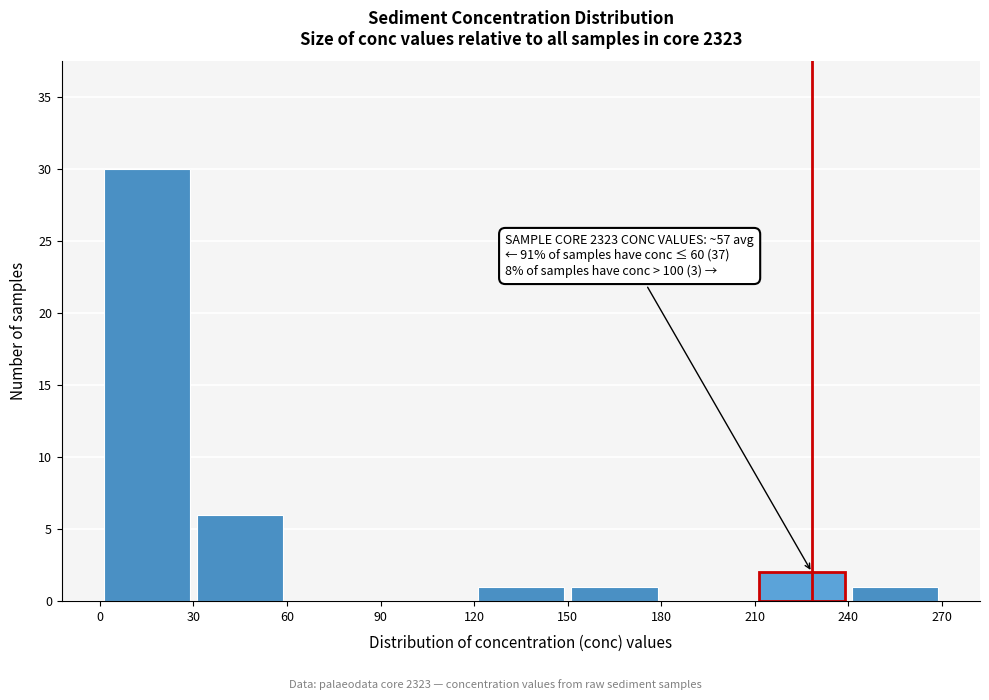

Over which range of the x-axis is the bar tallest?

0 to 30